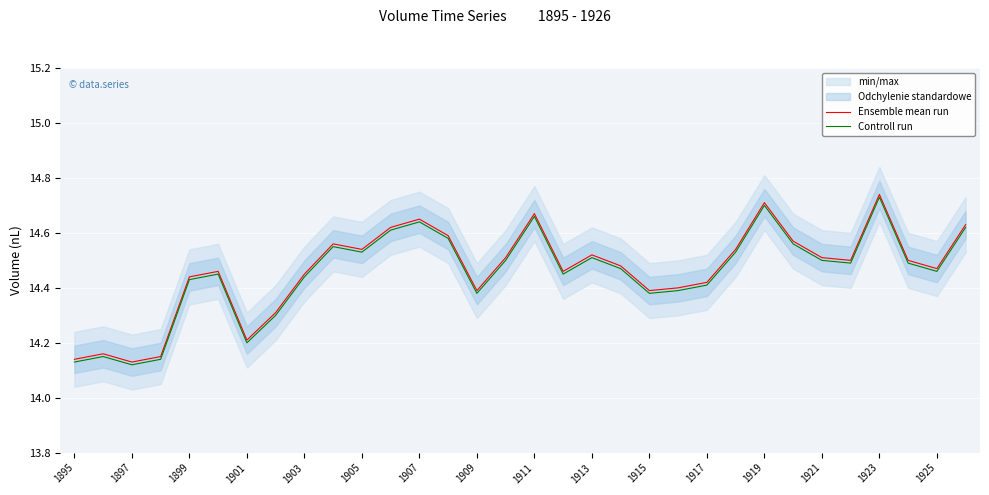

In Ensemble mean run, how many points are higher than both neighbors (excluding endpoints)?

8